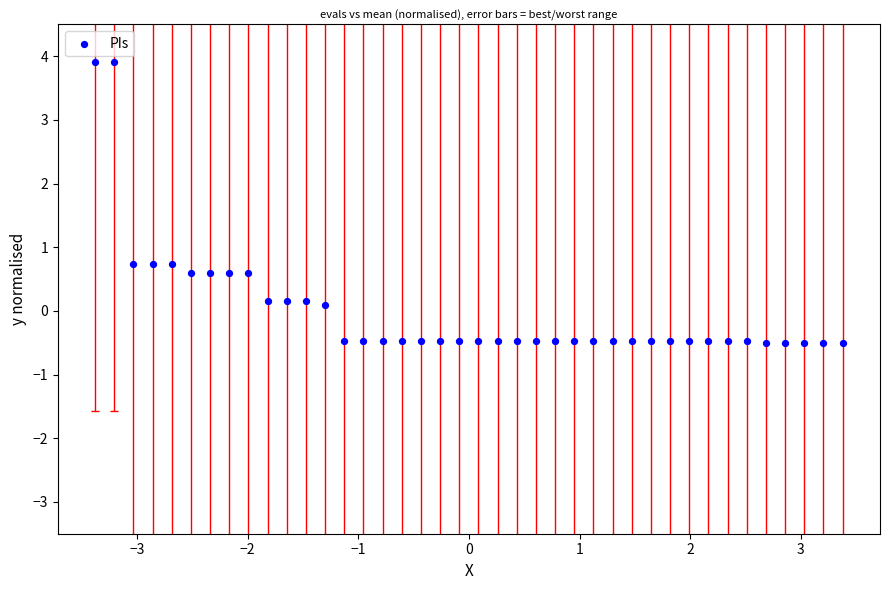

What is the range of Y values (max minus min)?

4.4